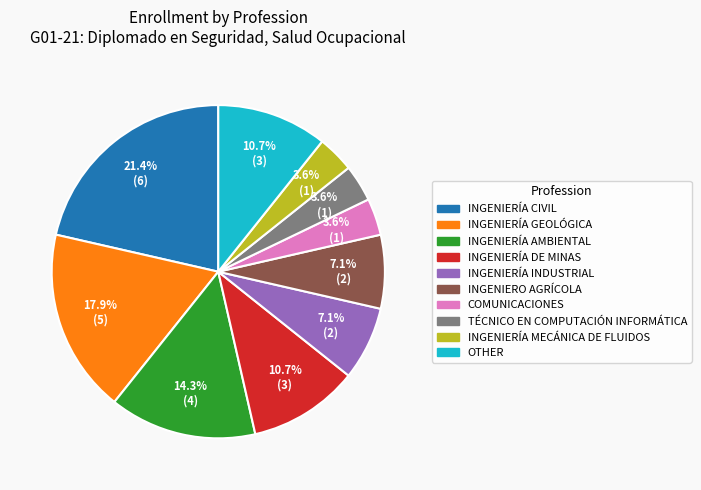

Between OTHER and TÉCNICO EN COMPUTACIÓN INFORMÁTICA, which is larger?

OTHER